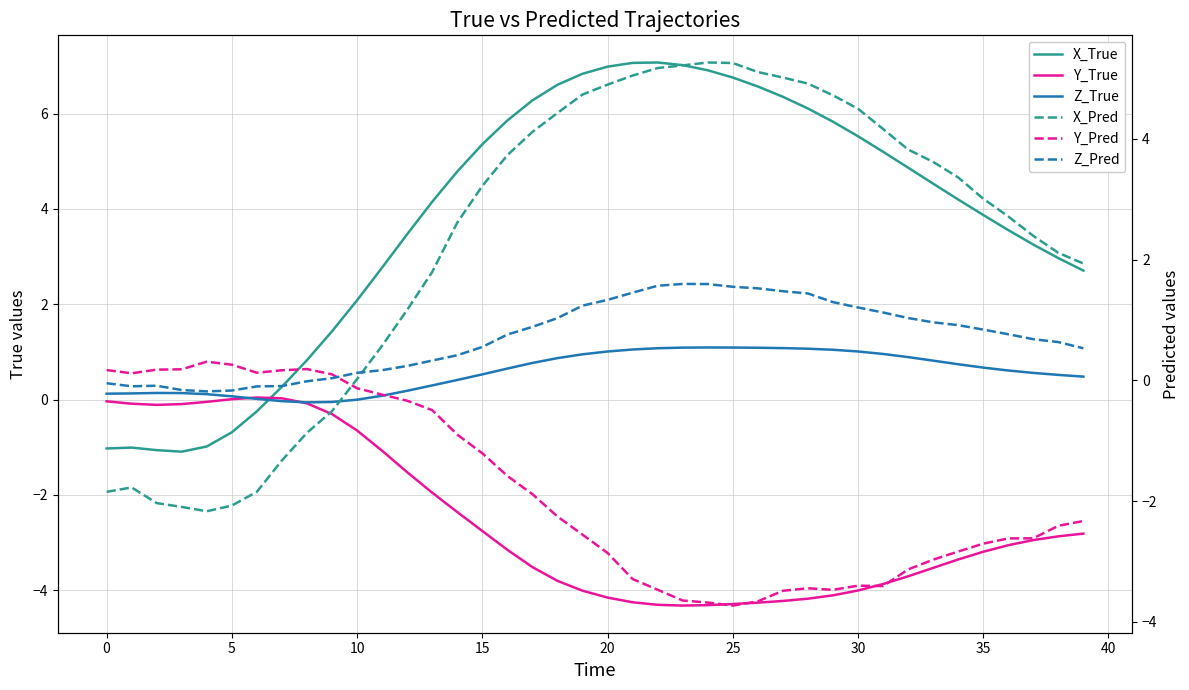

How many values in Z_True are above zero?

36